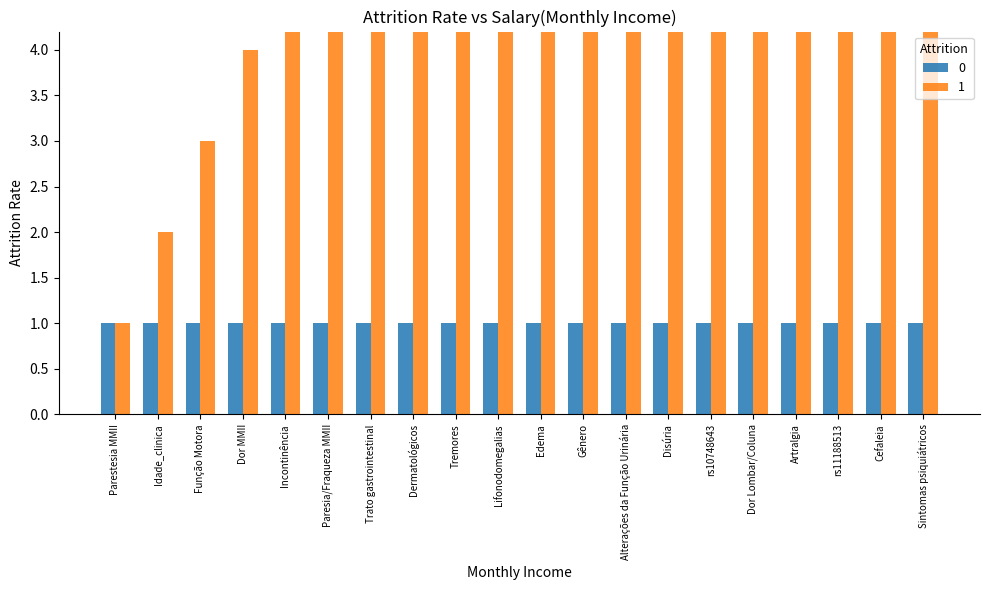

What is the smallest value displayed?

1